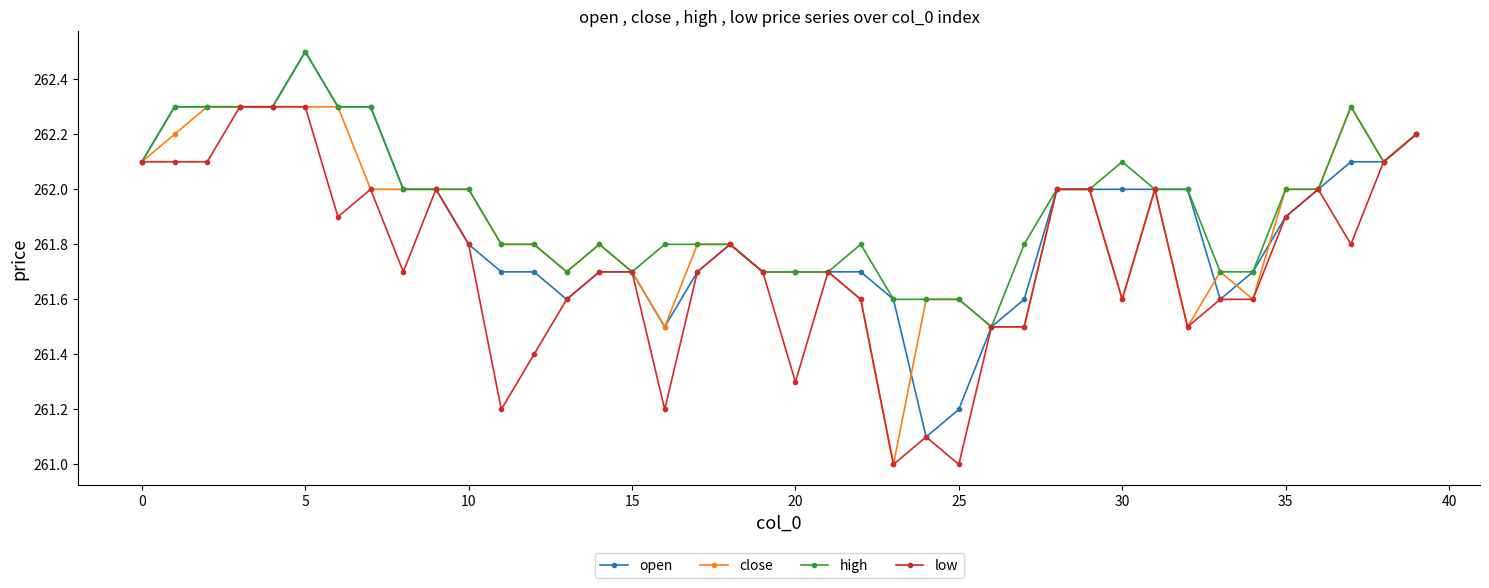

What is the average value of the low series?

261.7